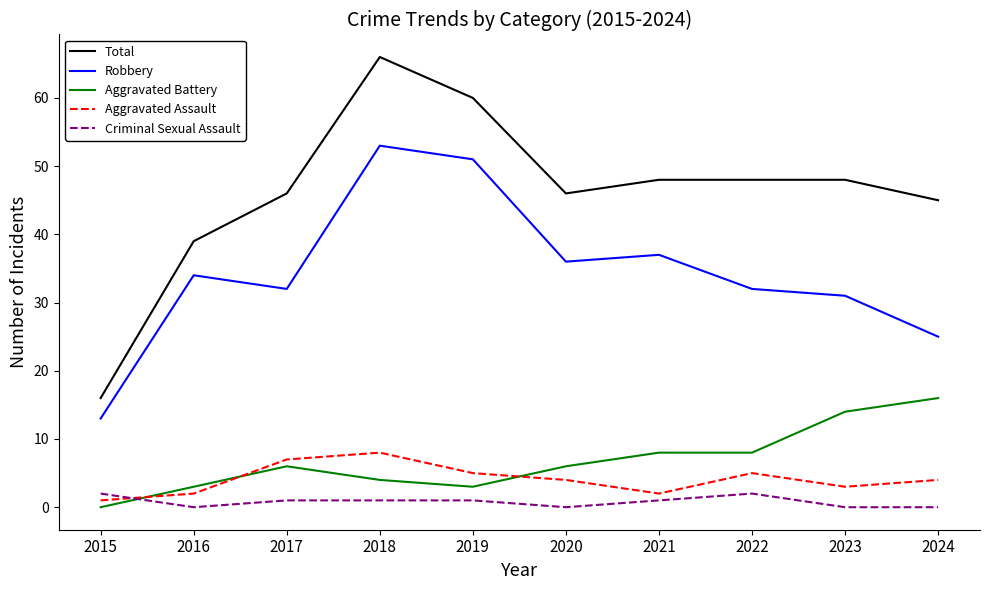

Count the number of categories in the chart.

10